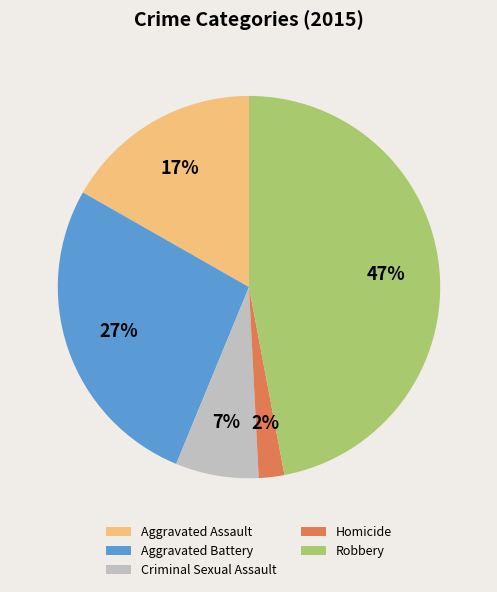

Which category has the biggest portion of the pie?

Robbery